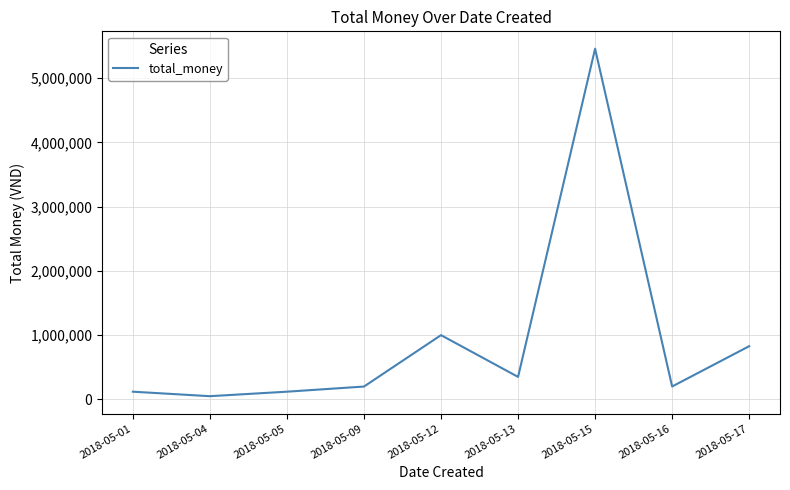

The value at 2018-05-16 is 200800. True or false?

True